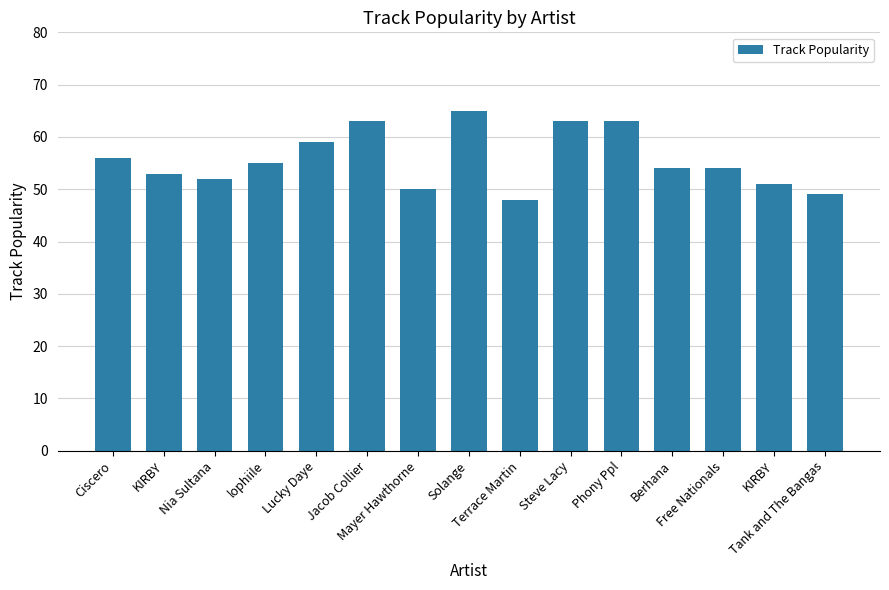

What is the difference between the values at Mayer Hawthorne and KIRBY?

3